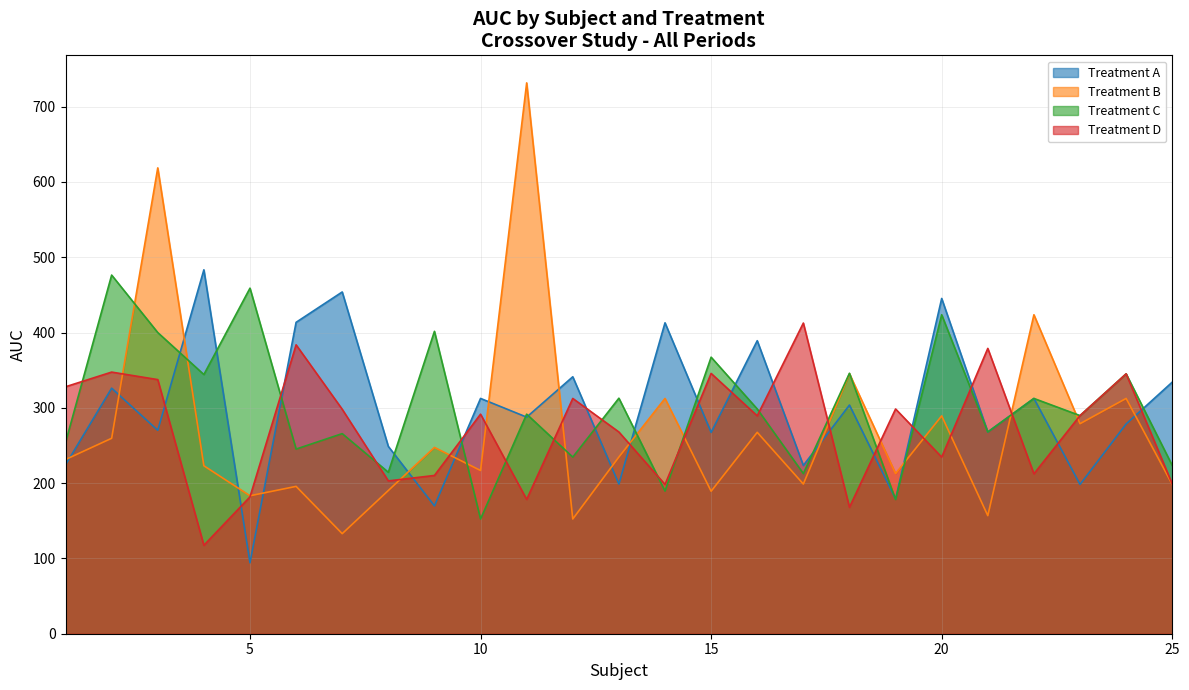

How many lines are shown in the chart?

4